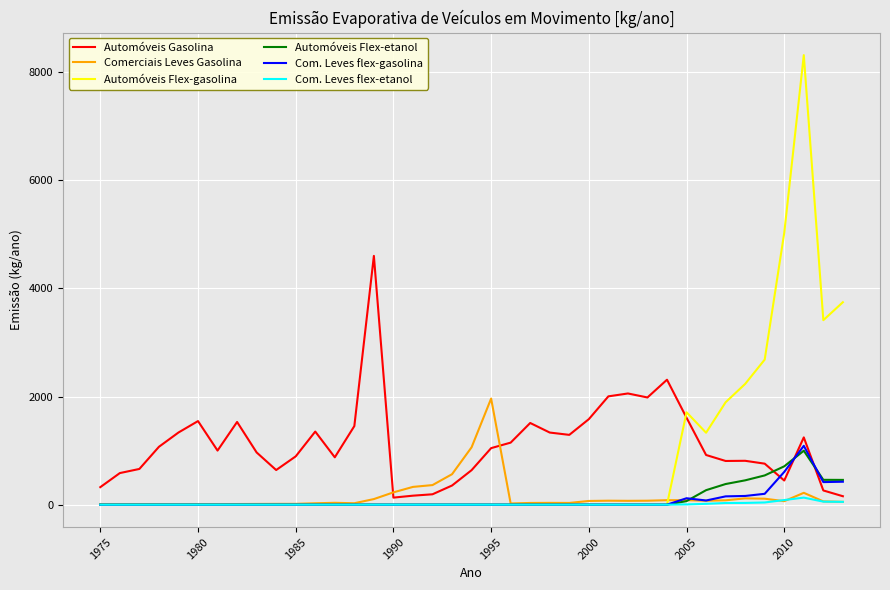

What is the maximum value for Com. Leves flex-gasolina?

1088.4